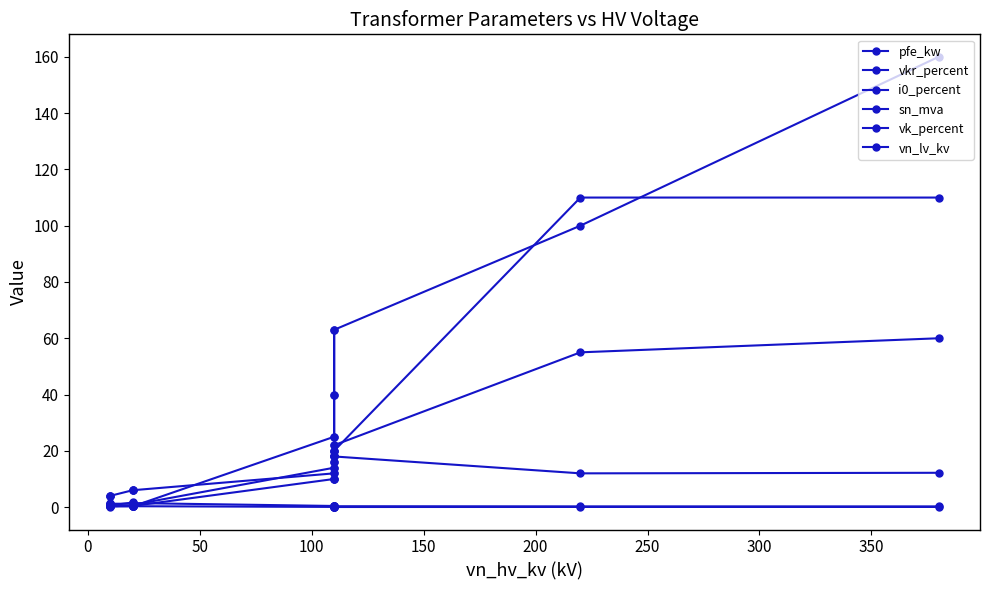

The value of vkr_percent at 10 is 1.7. True or false?

False